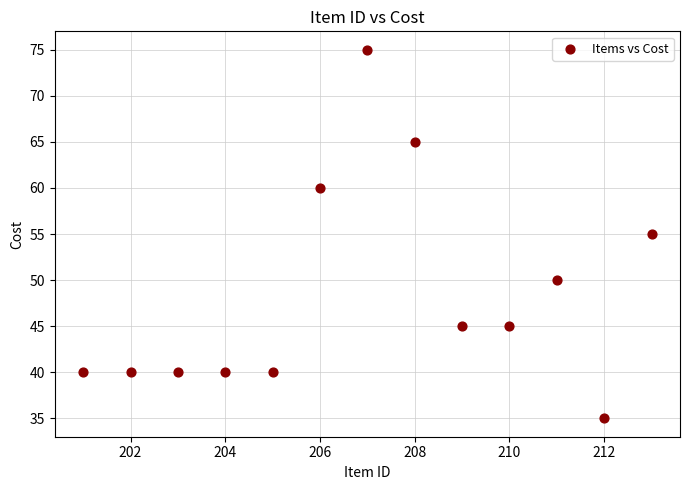

What is the range of Y values (max minus min)?

40